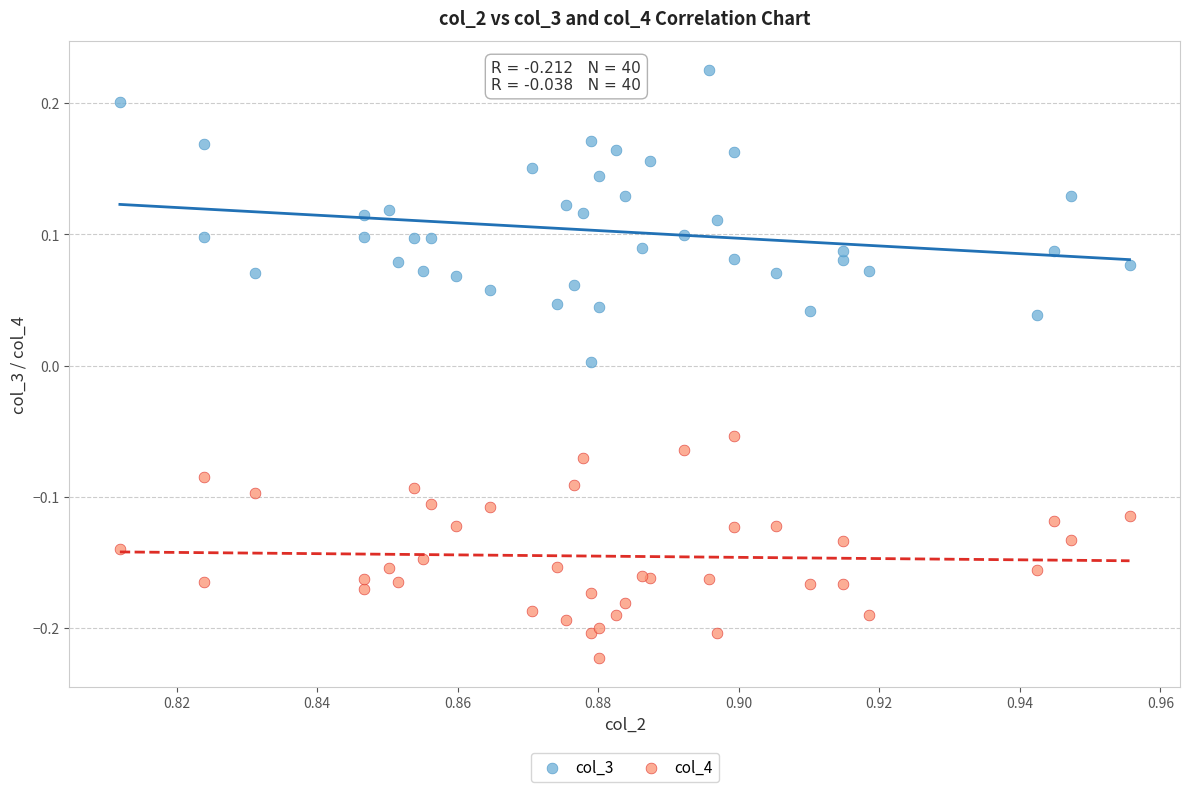

Which series has the widest spread of Y values?

col_3